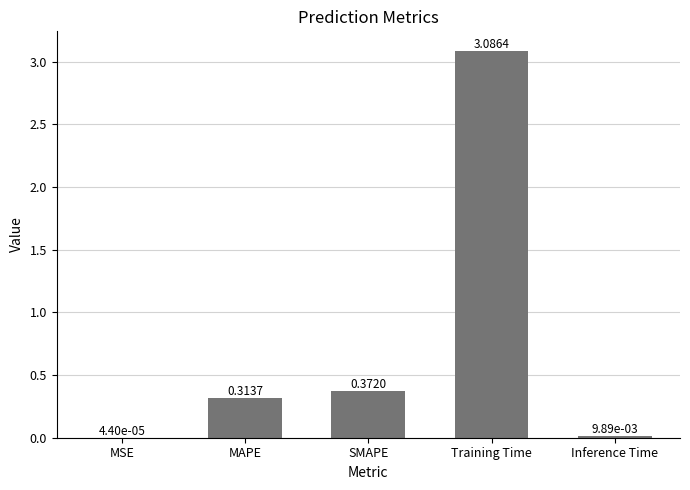

At which label is the value closest to 1?

SMAPE